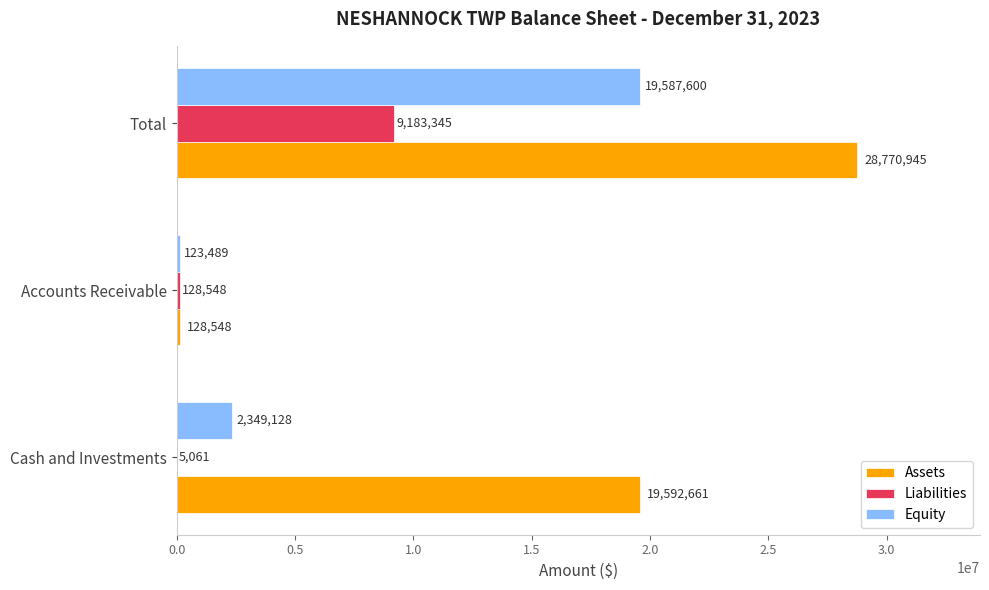

Which series changed the most between Cash and Investments and Total?

Equity